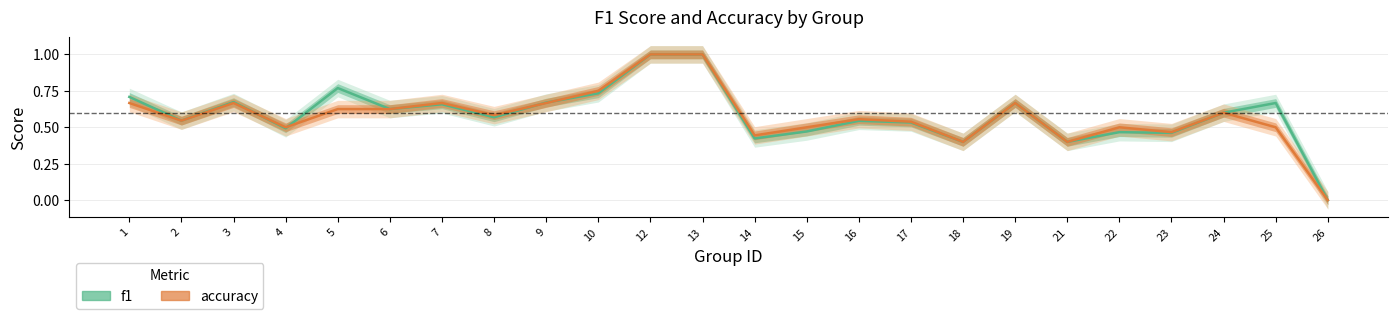

How many series are shown in this chart?

2